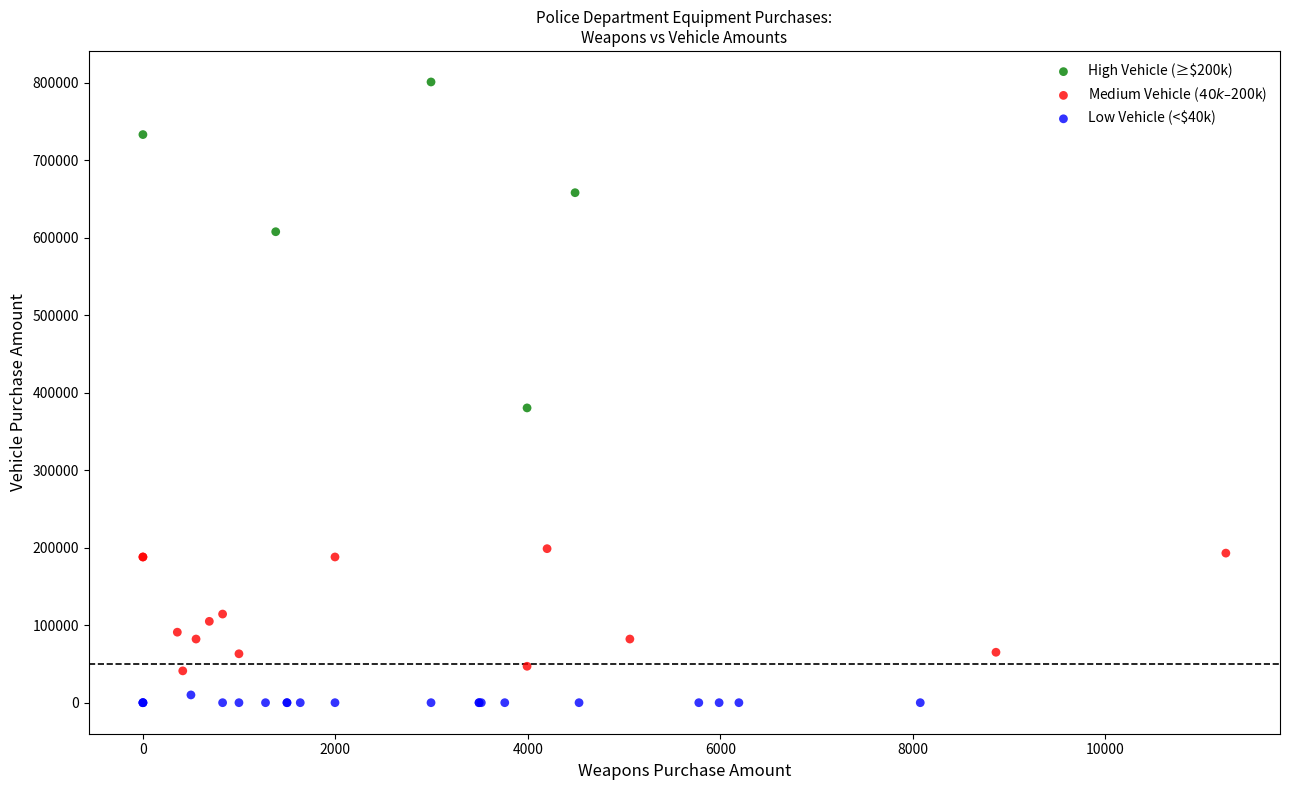

Which series has the largest Y range (max minus min)?

High Vehicle (≥$200k)